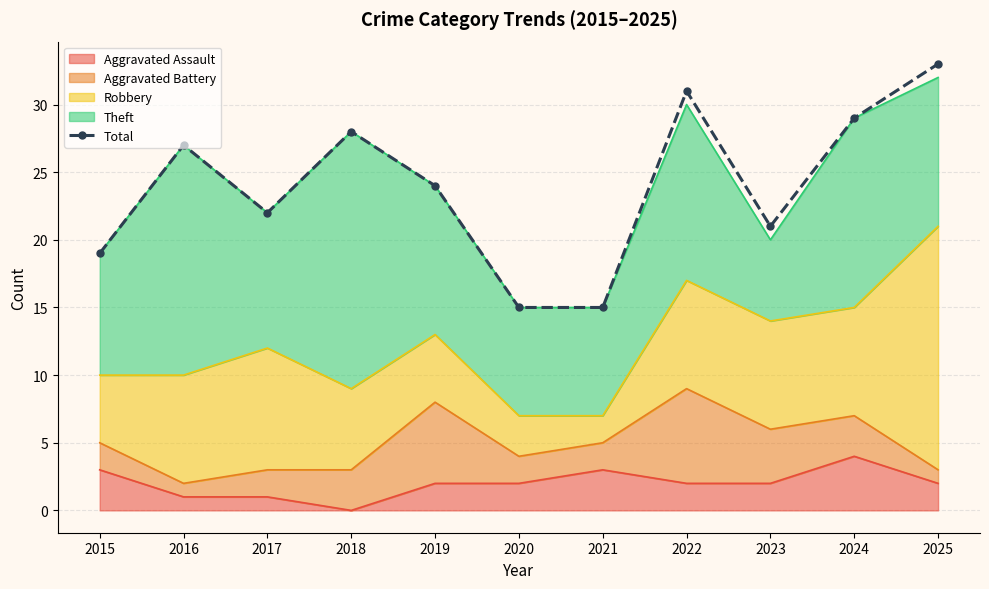

What is the approximate value at 2017?

22